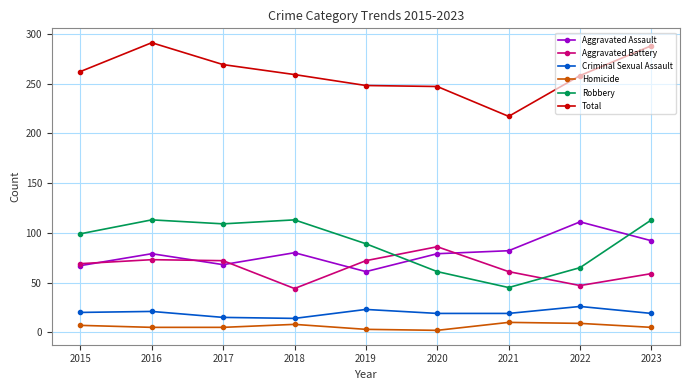

Does the chart have visible grid lines?

Yes